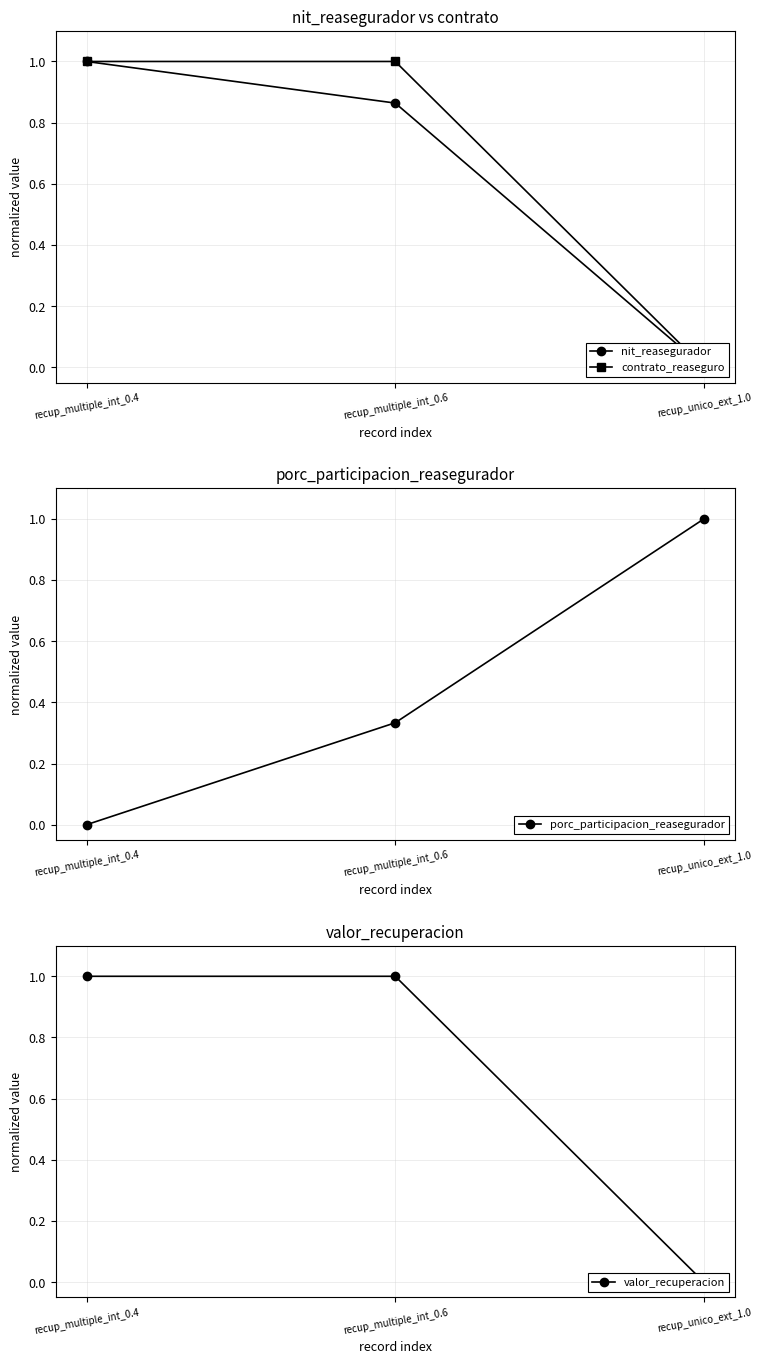

List the labels in order of nit_reasegurador value, largest first.

recup_multiple_int_0.4, recup_multiple_int_0.6, recup_unico_ext_1.0